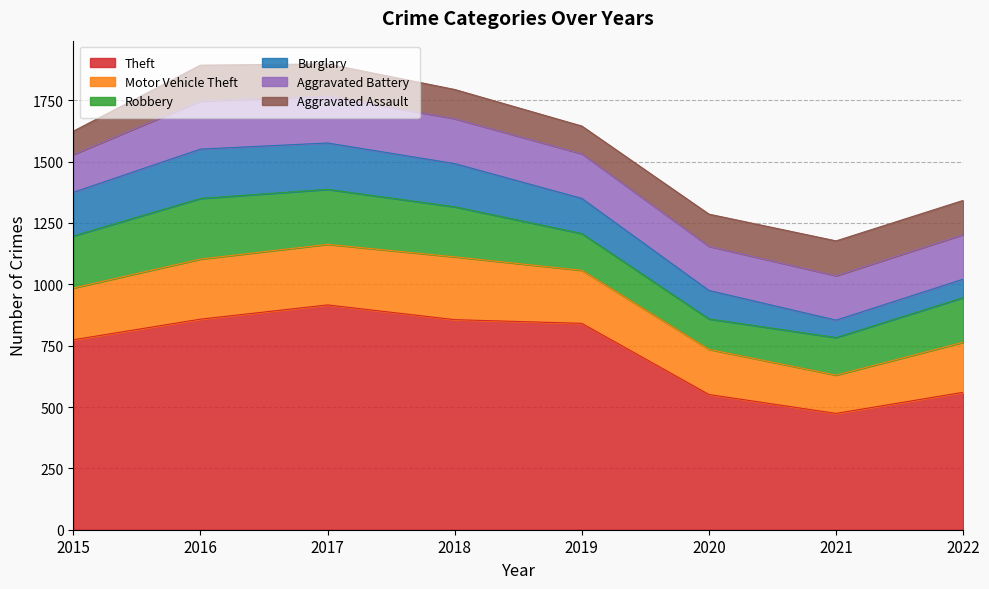

True or false: Aggravated Battery has a value of 191 at 2017.

True